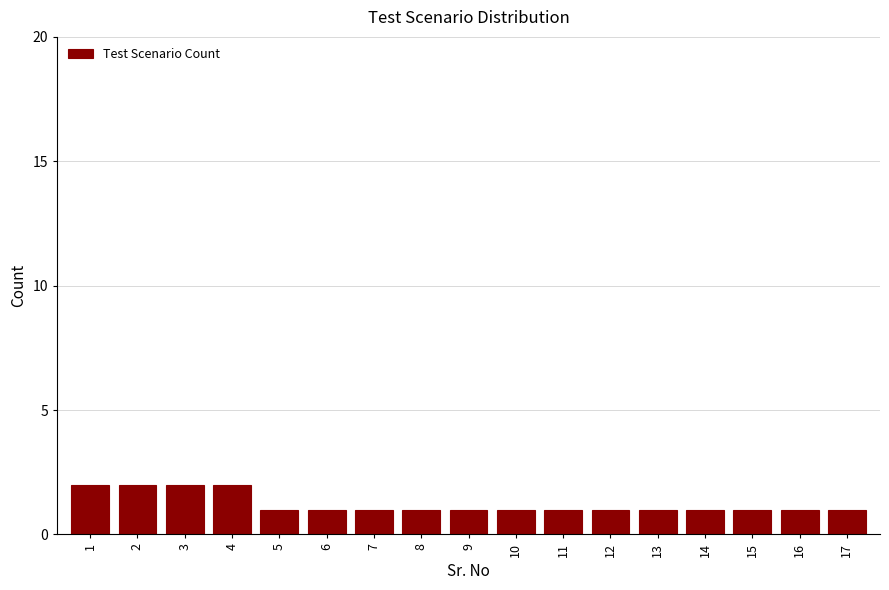

Reading left to right, what are all the values shown in this chart?

2	2	2	2	1	1	1	1	1	1	1	1	1	1	1	1	1